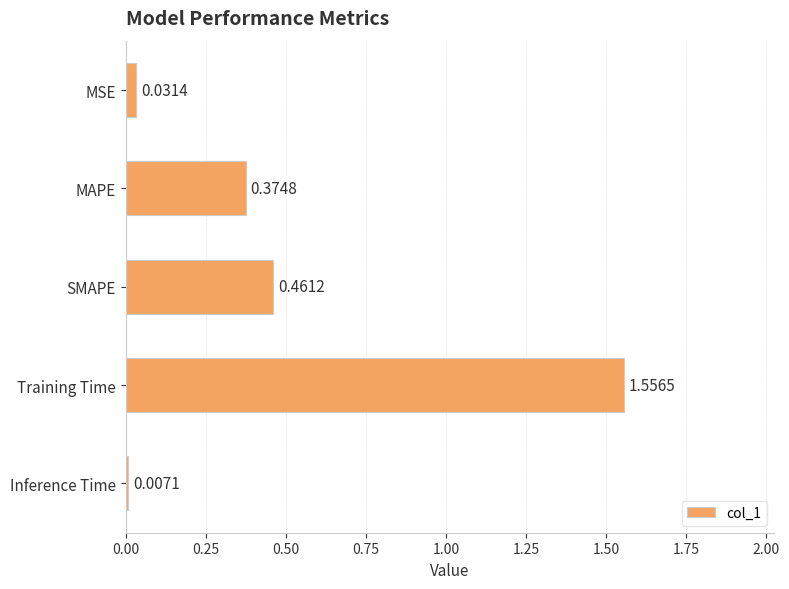

What is the label of the 2nd bar from the top?

MAPE